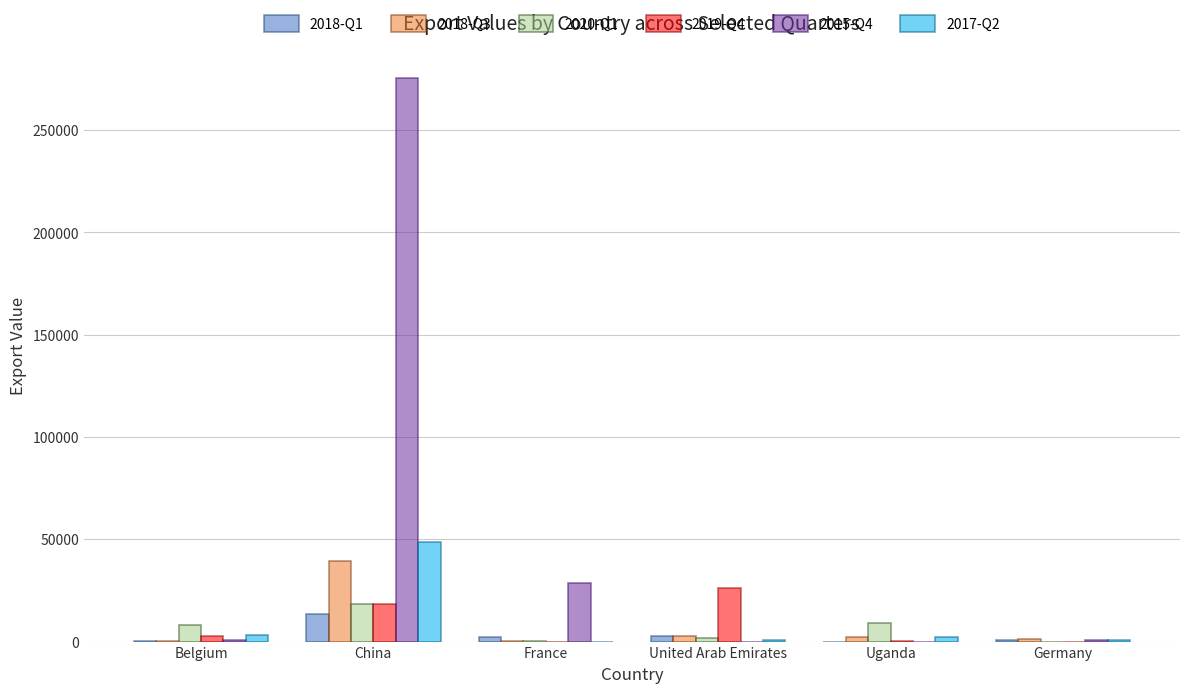

What is the greatest value displayed?

275493